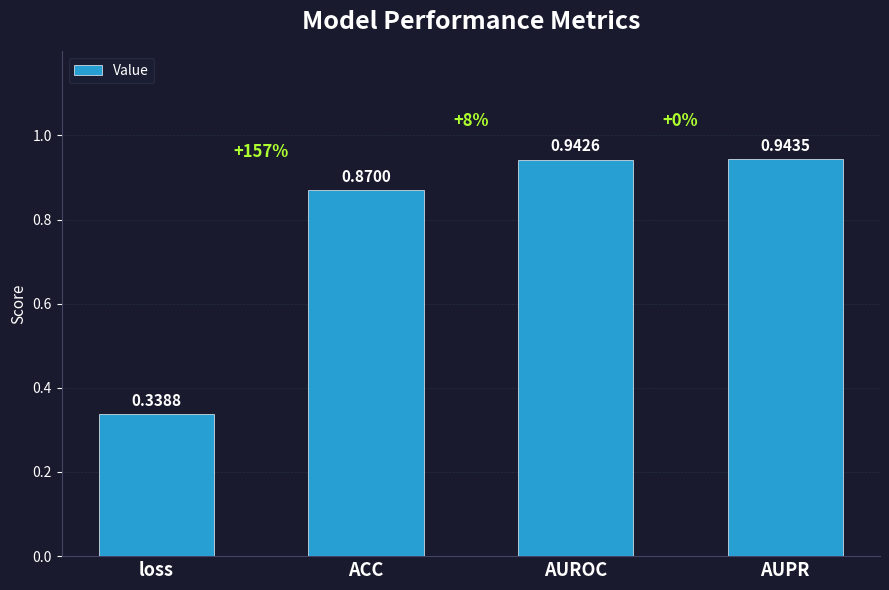

What is the average value?

0.8